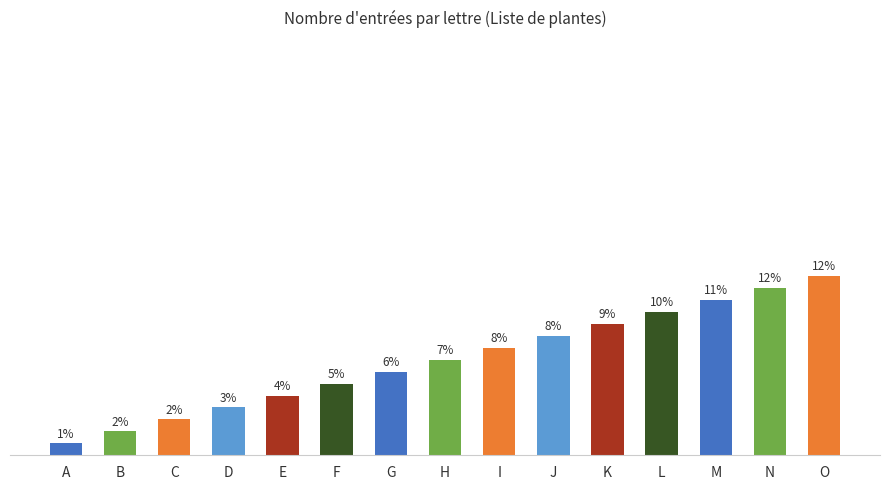

At which label is the value closest to 8?

H